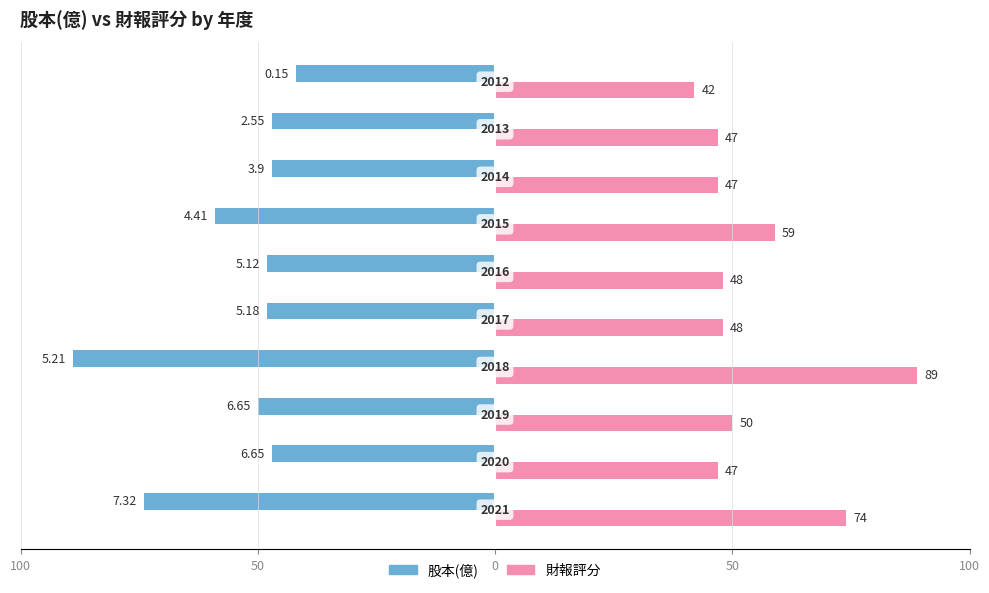

What are all the series names shown in the legend?

股本(億), 財報評分